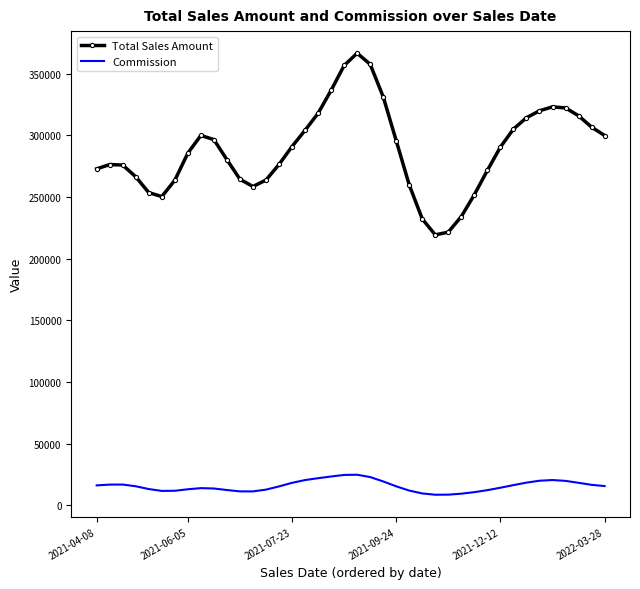

True or false: Commission and Total Sales Amount intersect in this chart.

False